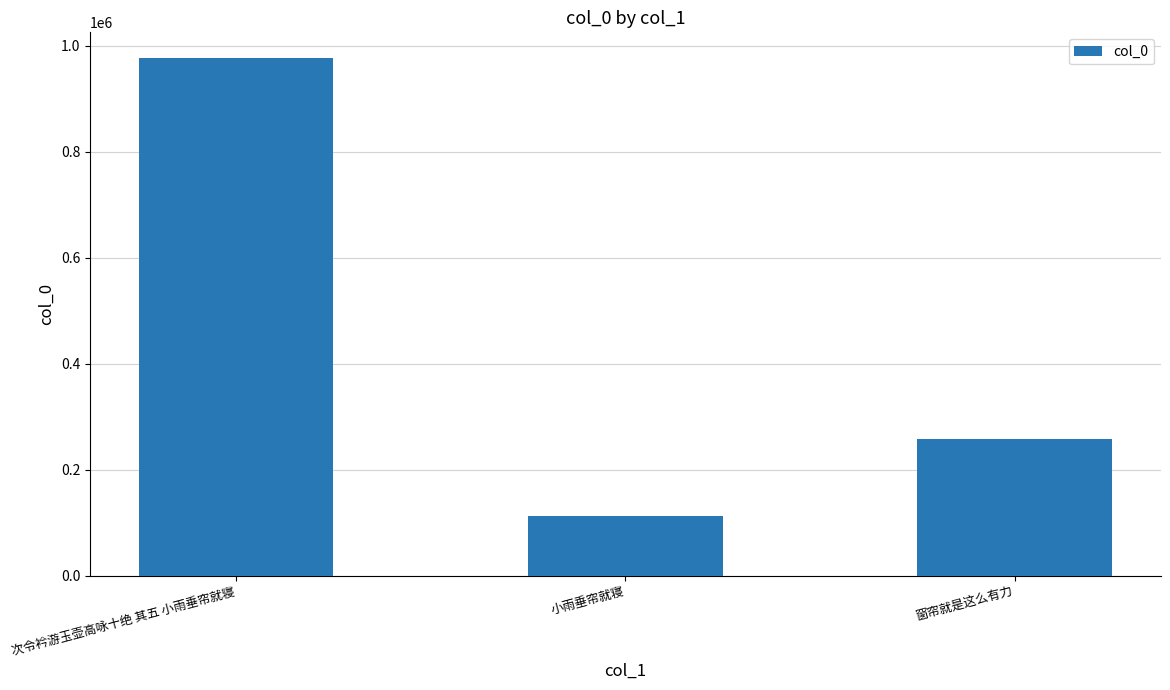

What is the sum of all values?

1346118